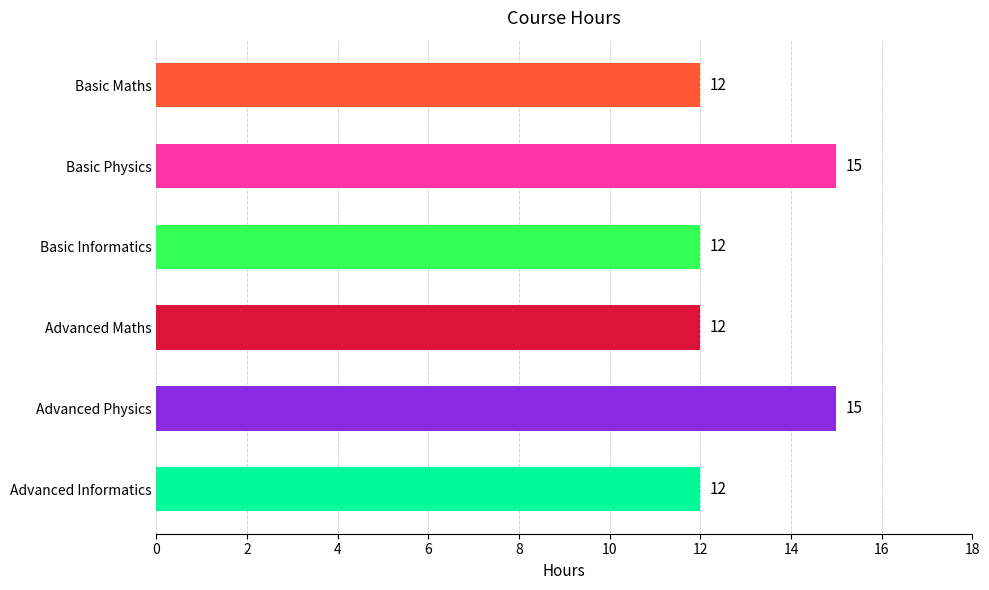

Does the chart contain any negative values?

No